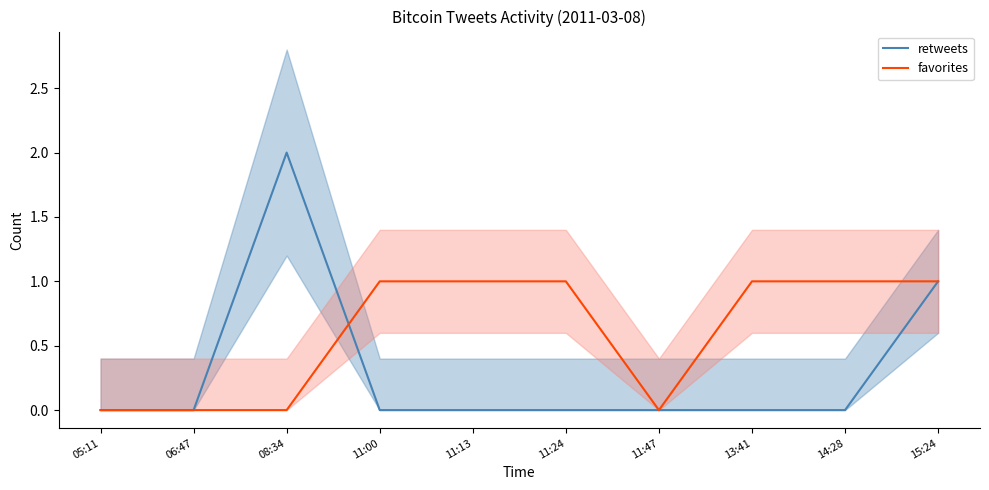

Which has a higher value, 11:00 or 08:34?

08:34